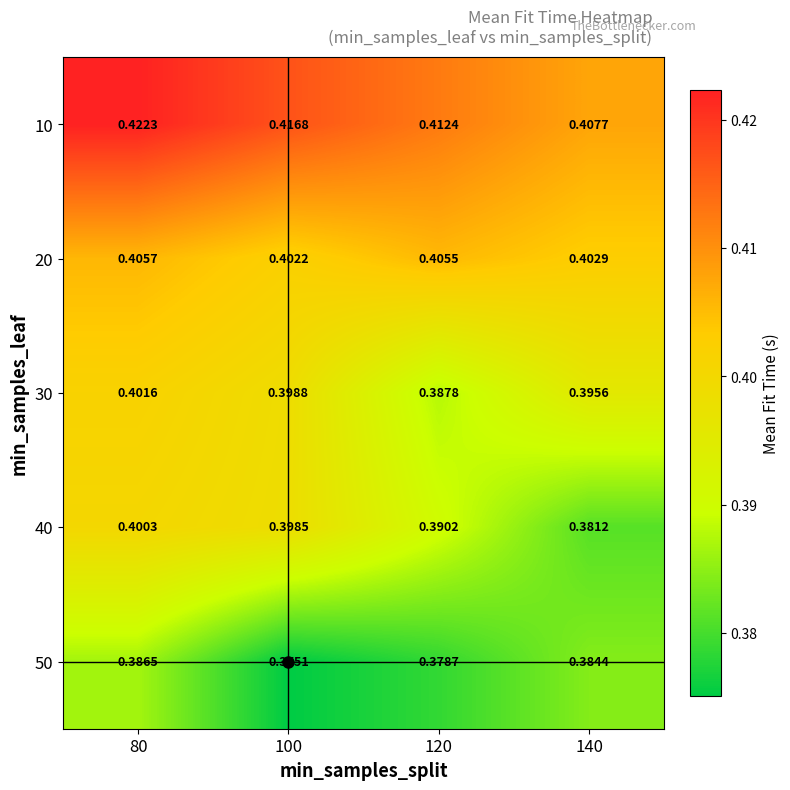

Is the value of 30 at 100 greater than the value of 20 at 80?

No